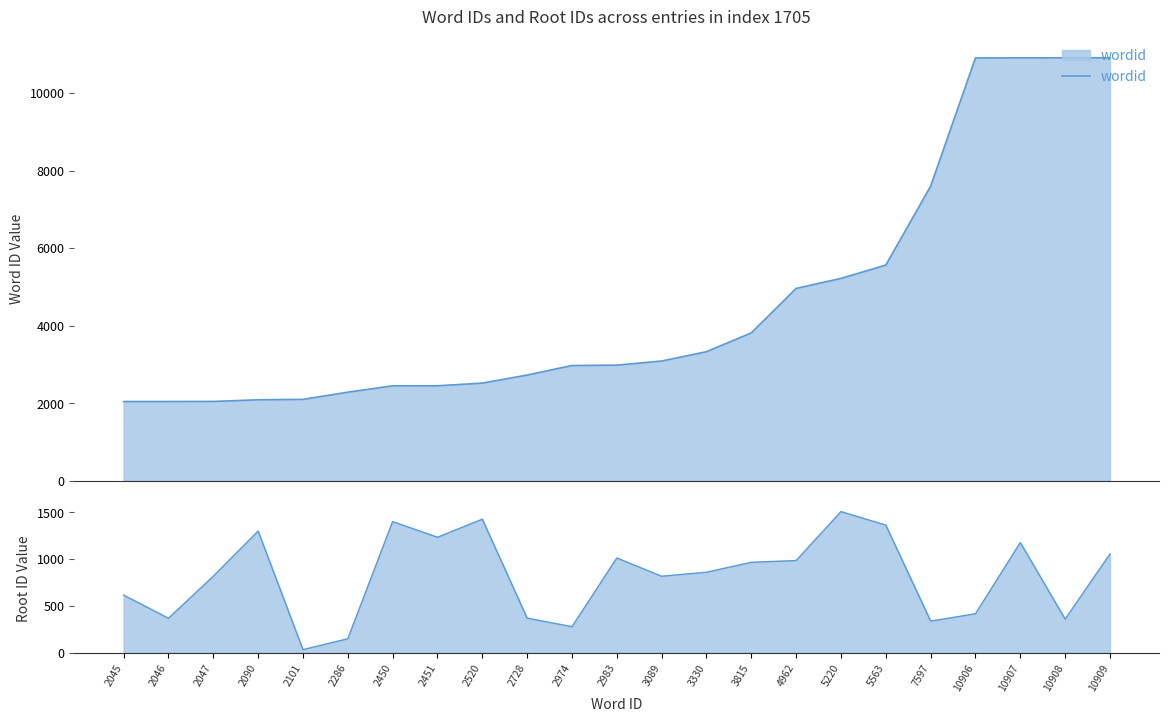

True or false: wordid and rootid intersect in this chart.

False